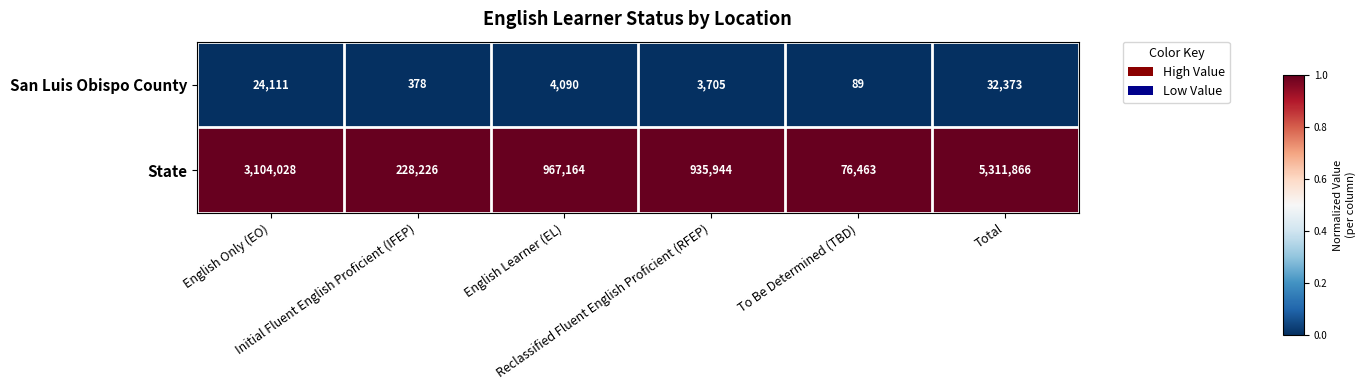

What is the sum of all San Luis Obispo County values?

64746